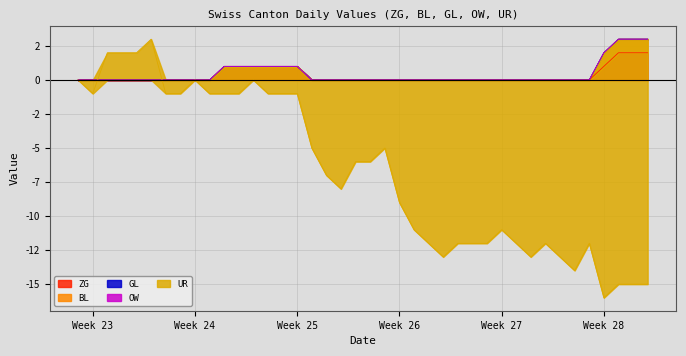

The UR series shows -5 at 36. True or false?

False